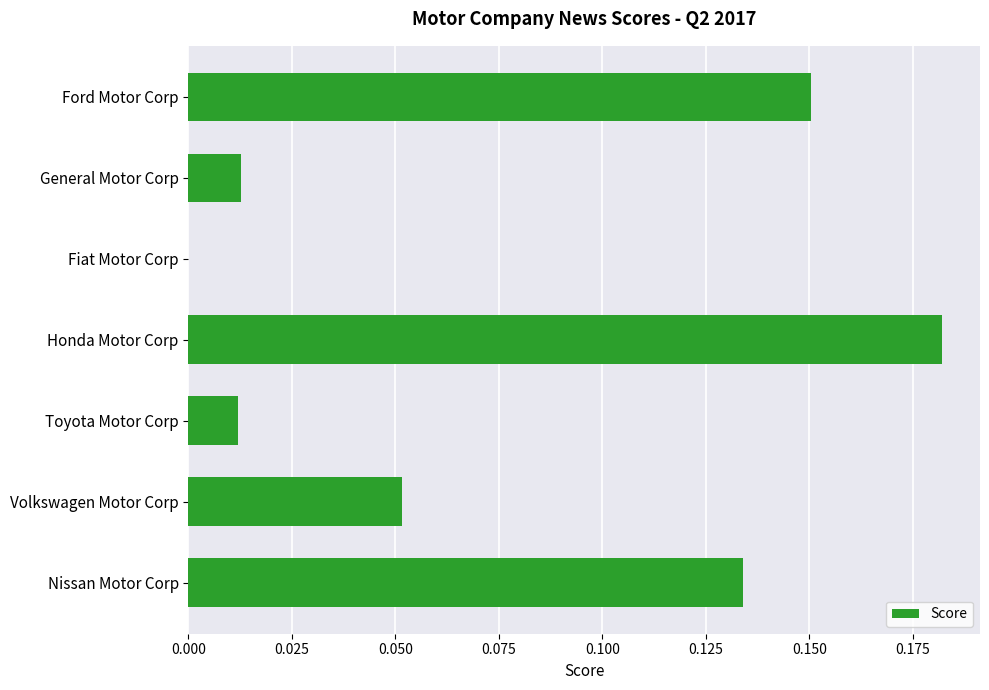

Is it true that the value at Honda Motor Corp is 0.1?

False